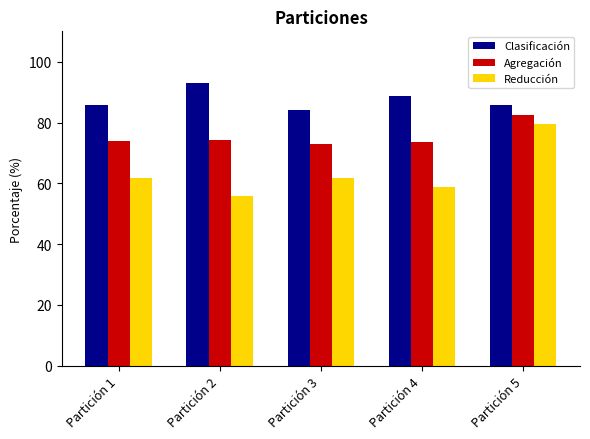

What are all the series names shown in the legend?

Clasificación, Agregación, Reducción